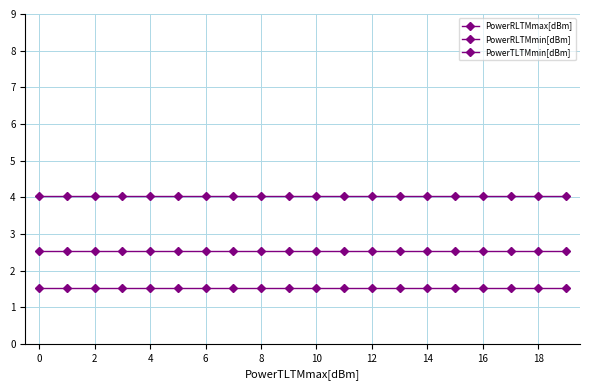

True or false: PowerRLTMmin[dBm] and PowerTLTMmin[dBm] cross at least once.

False